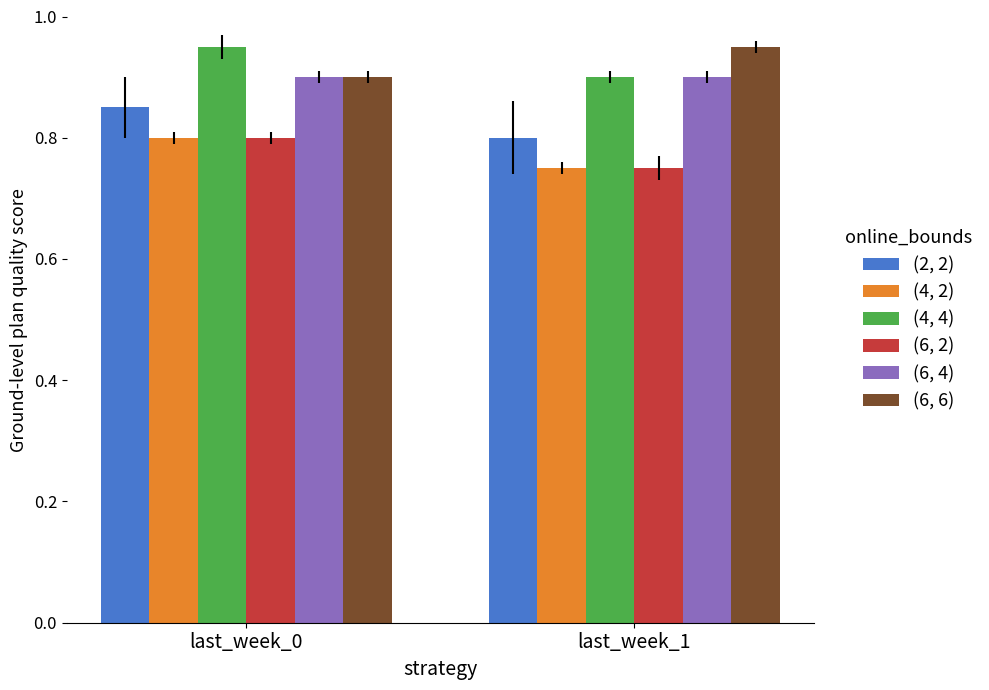

At which label is (2, 2) closest to 0?

last_week_1